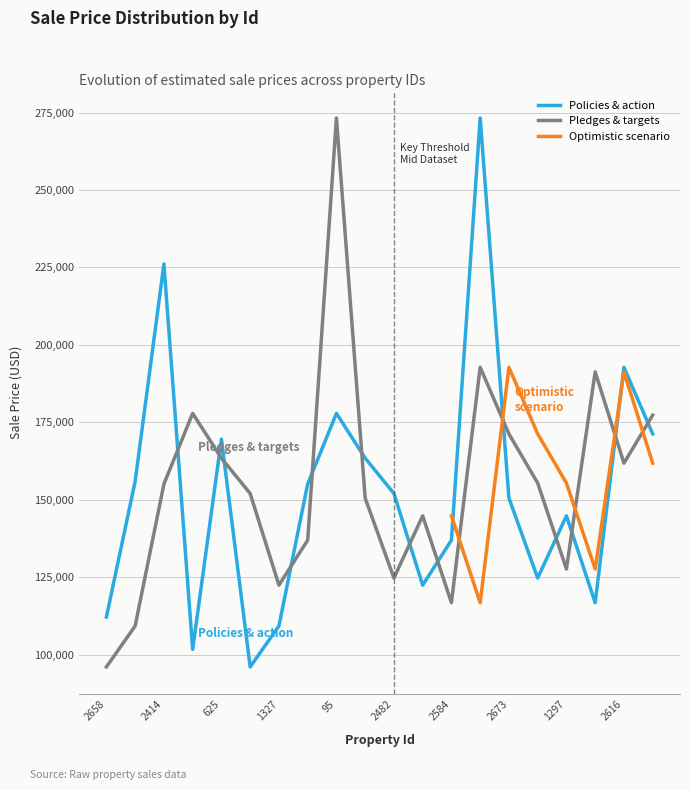

What is the average value of the Policies & action series?

152613